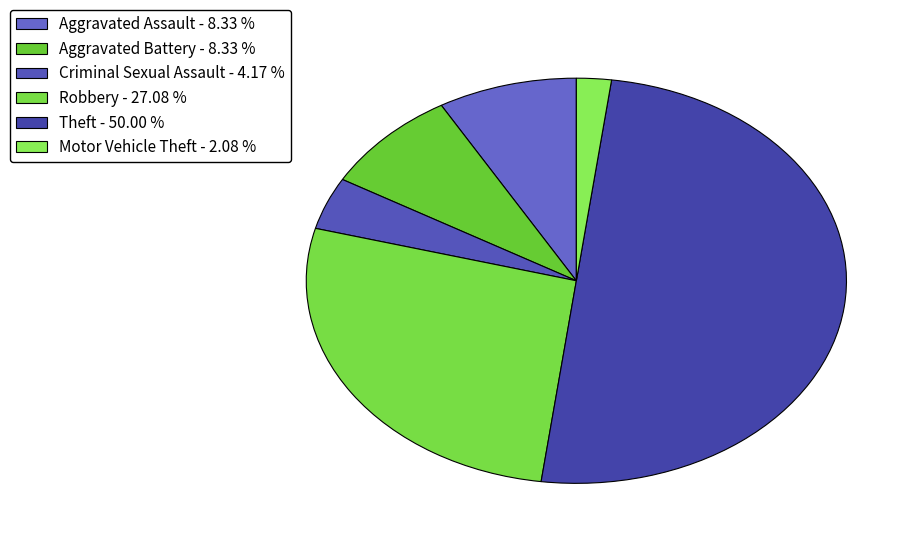

How many segments does this pie chart have?

6